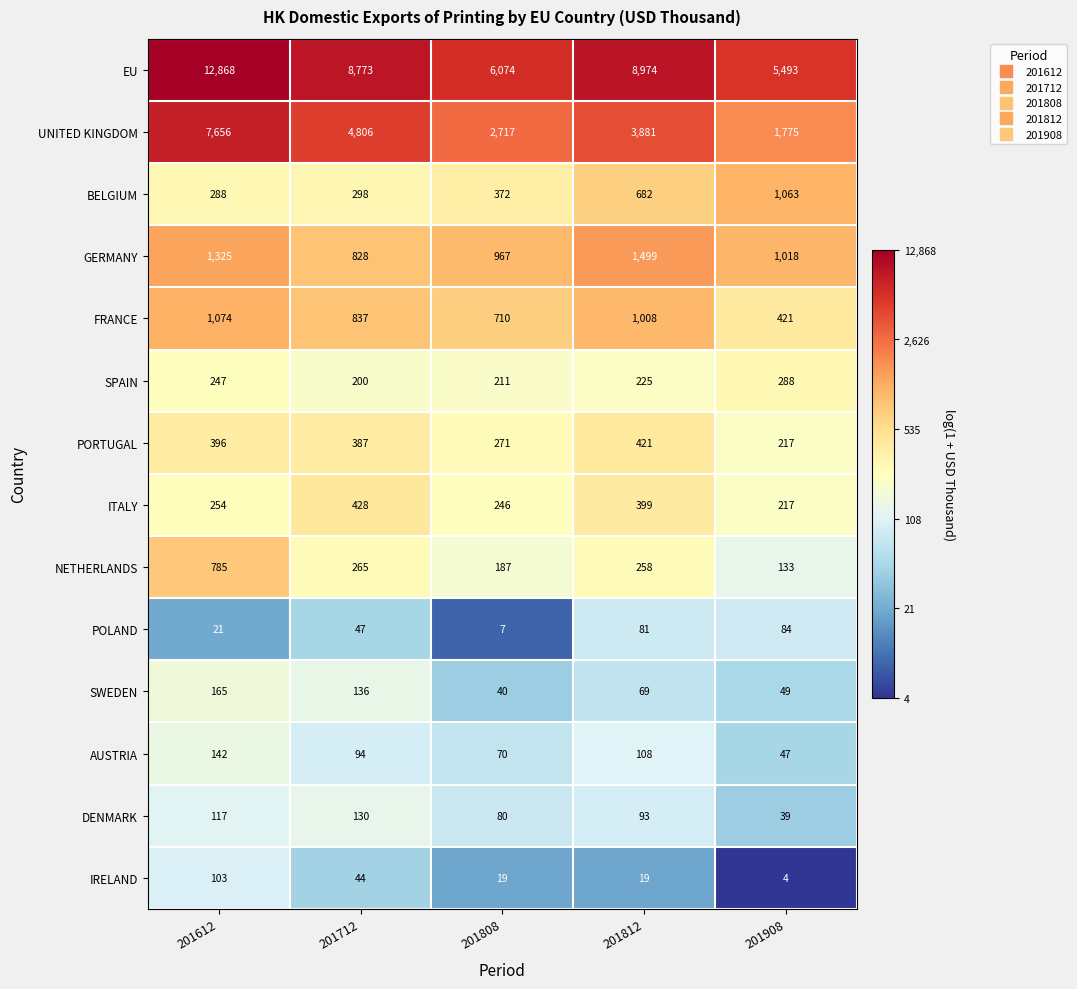

What is the difference between the highest and lowest values at 201812?

8955